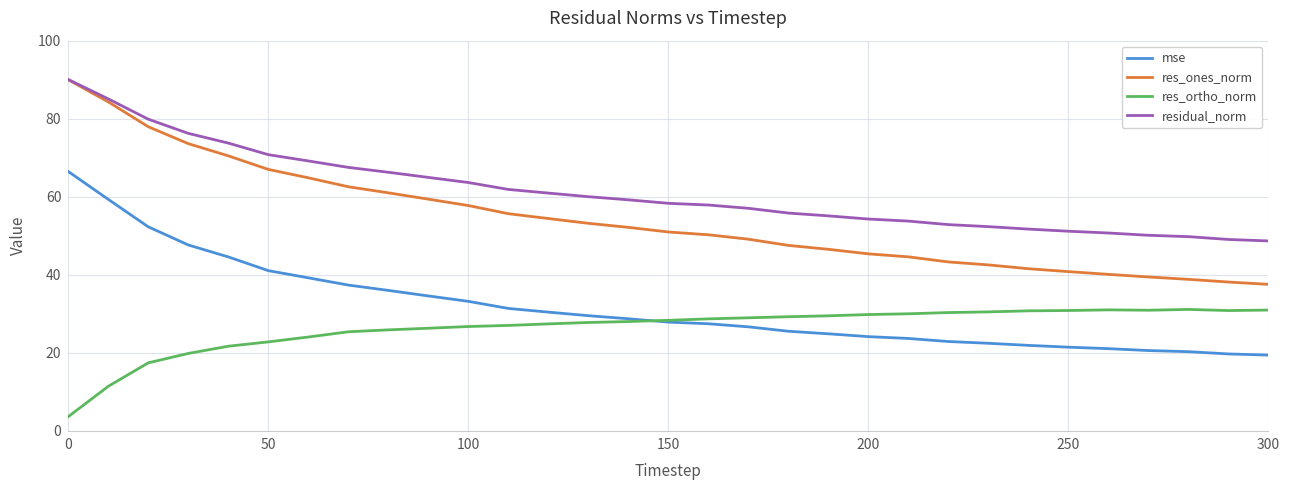

What is the greatest value displayed?

90.0